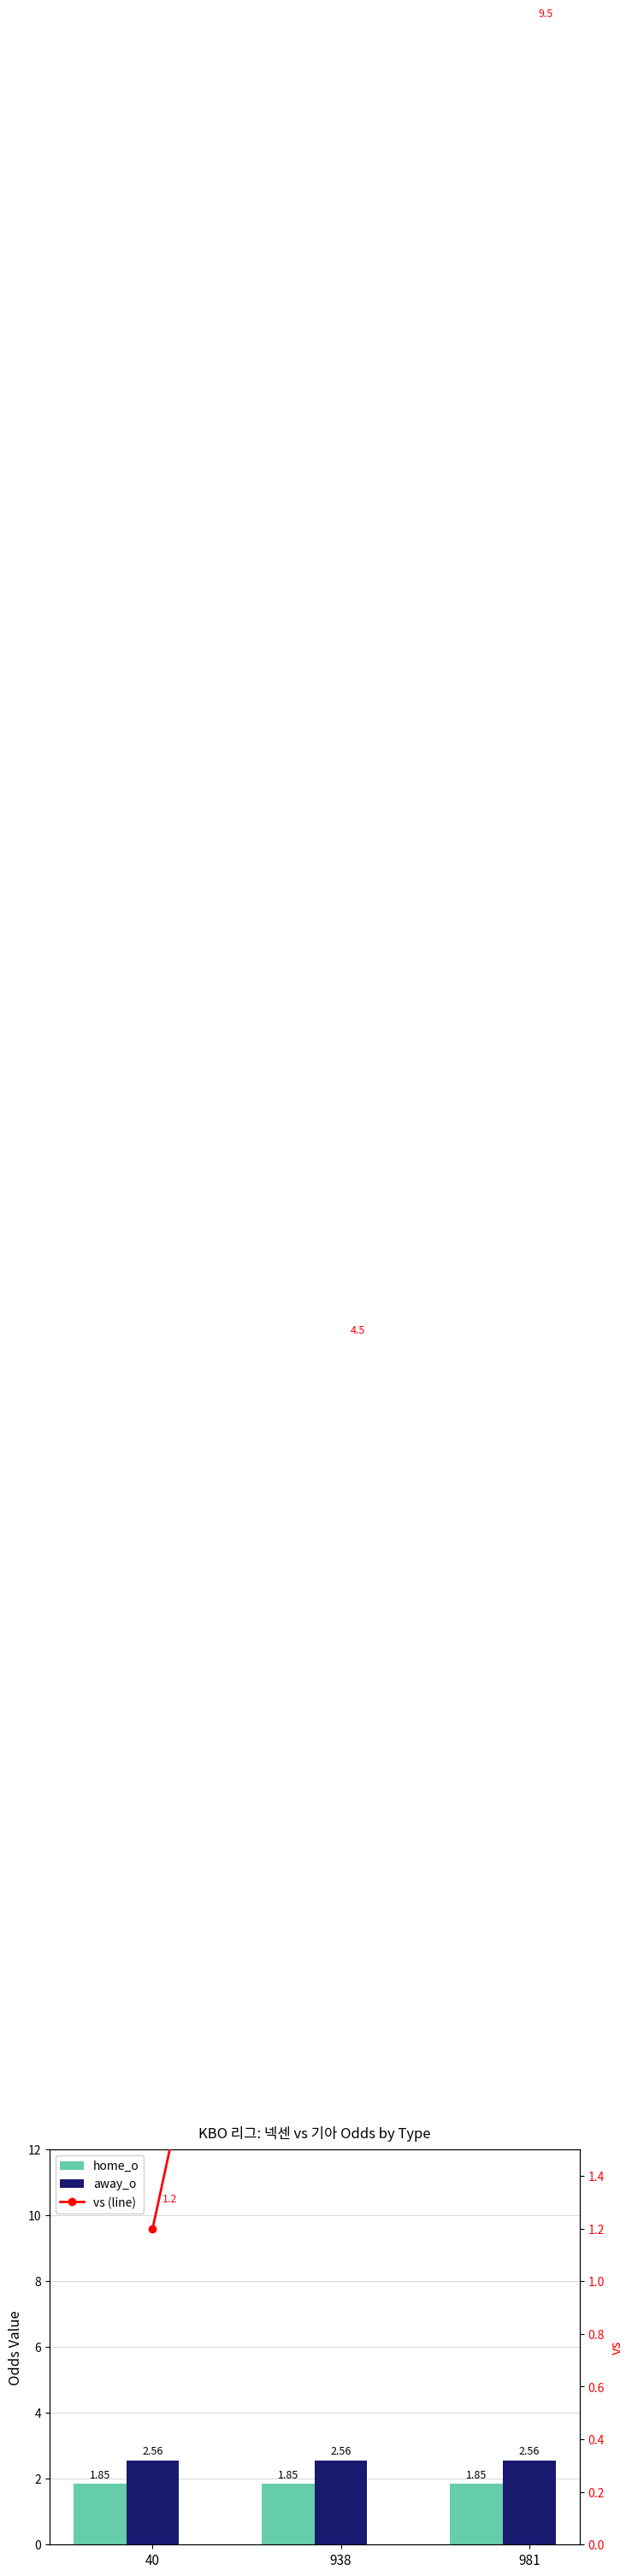

Which category has the lowest value in the vs (line) series?

40